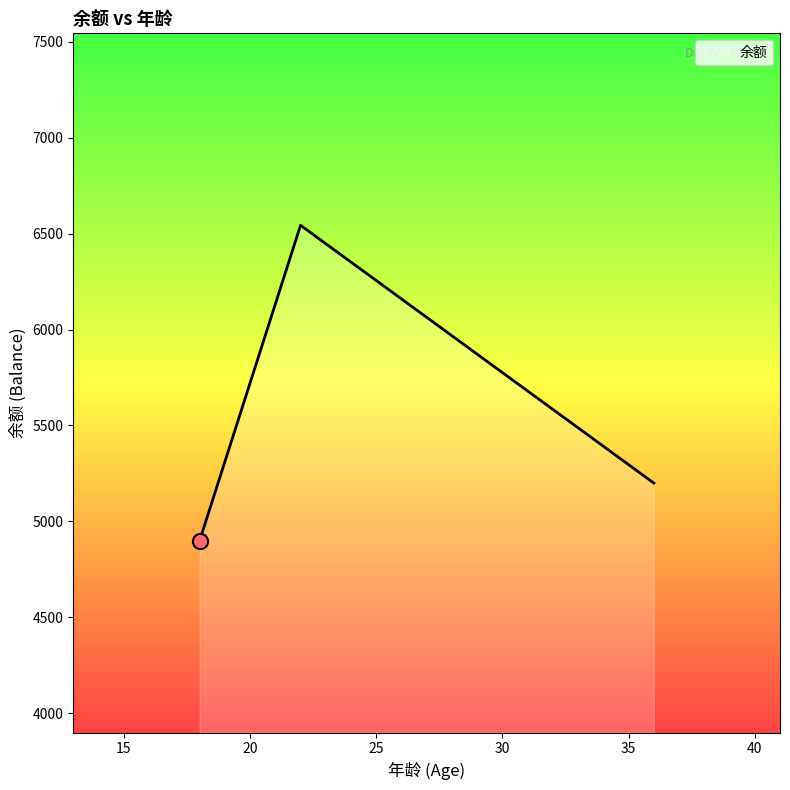

What is the maximum value shown in the chart?

6543